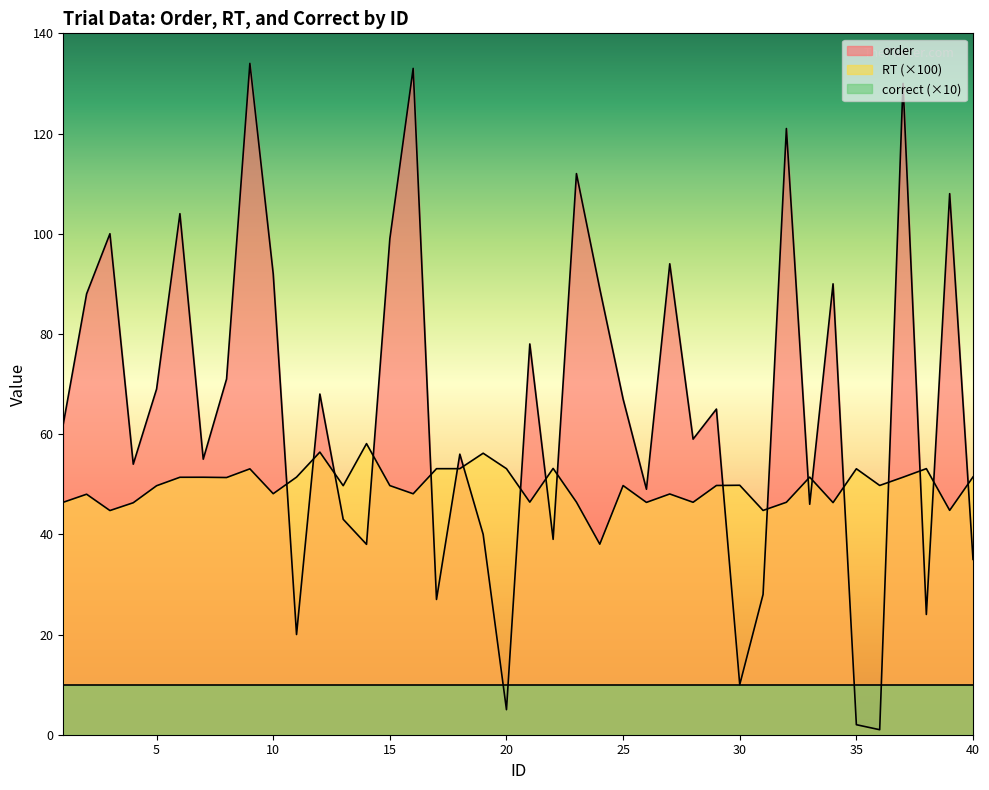

How many interior local valleys does the order series have?

13